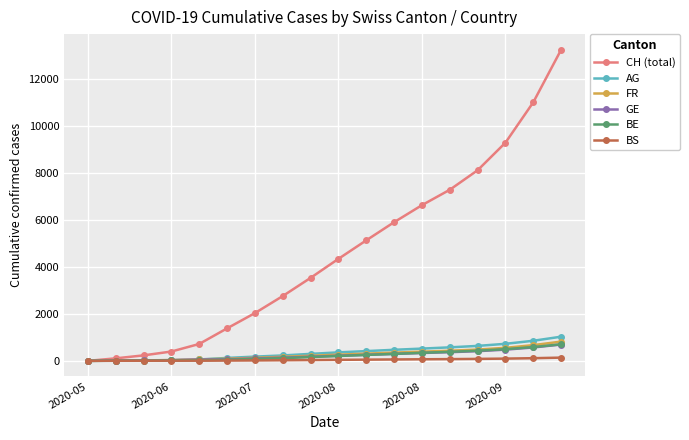

At how many categories does at least one series exceed 8590?

3